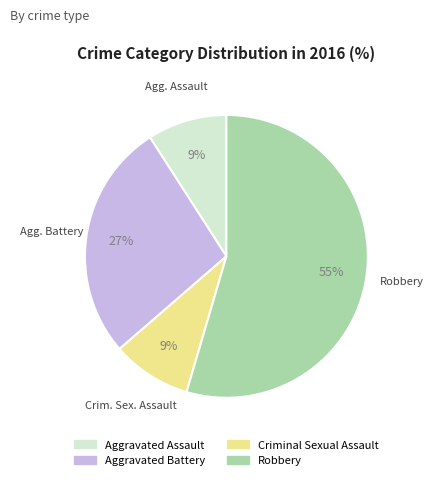

True or false: Criminal Sexual Assault accounts for 9% of the total.

True